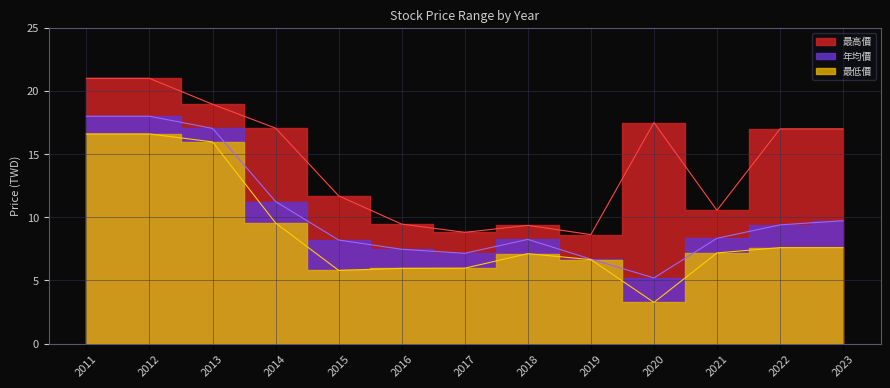

What is the difference between the maximum and second lowest values in the 最高價 series?

12.2